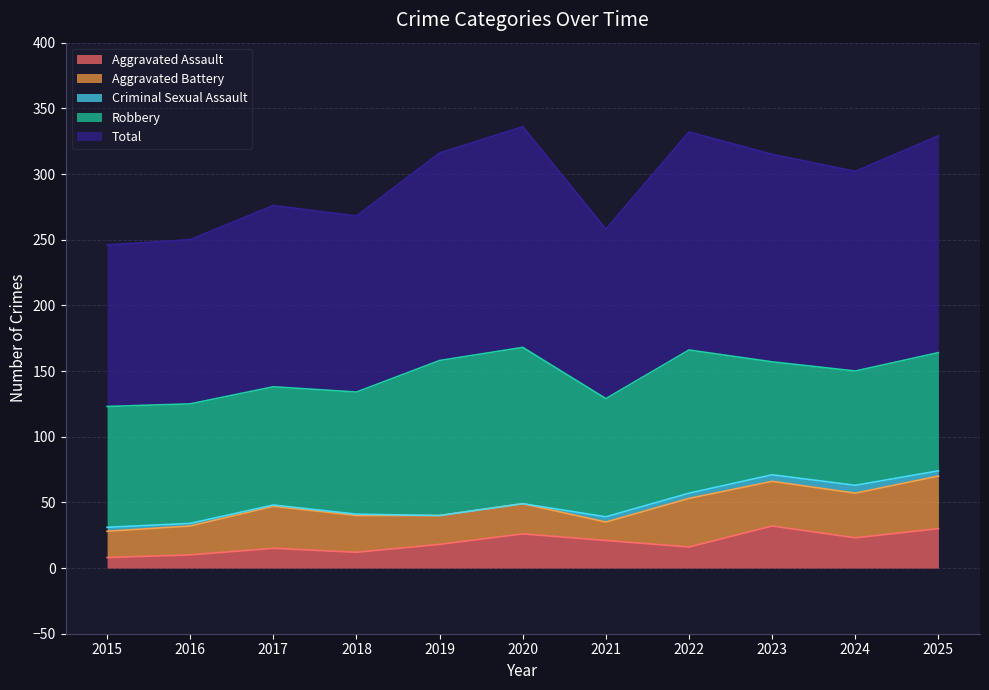

Does the chart have visible grid lines?

Yes